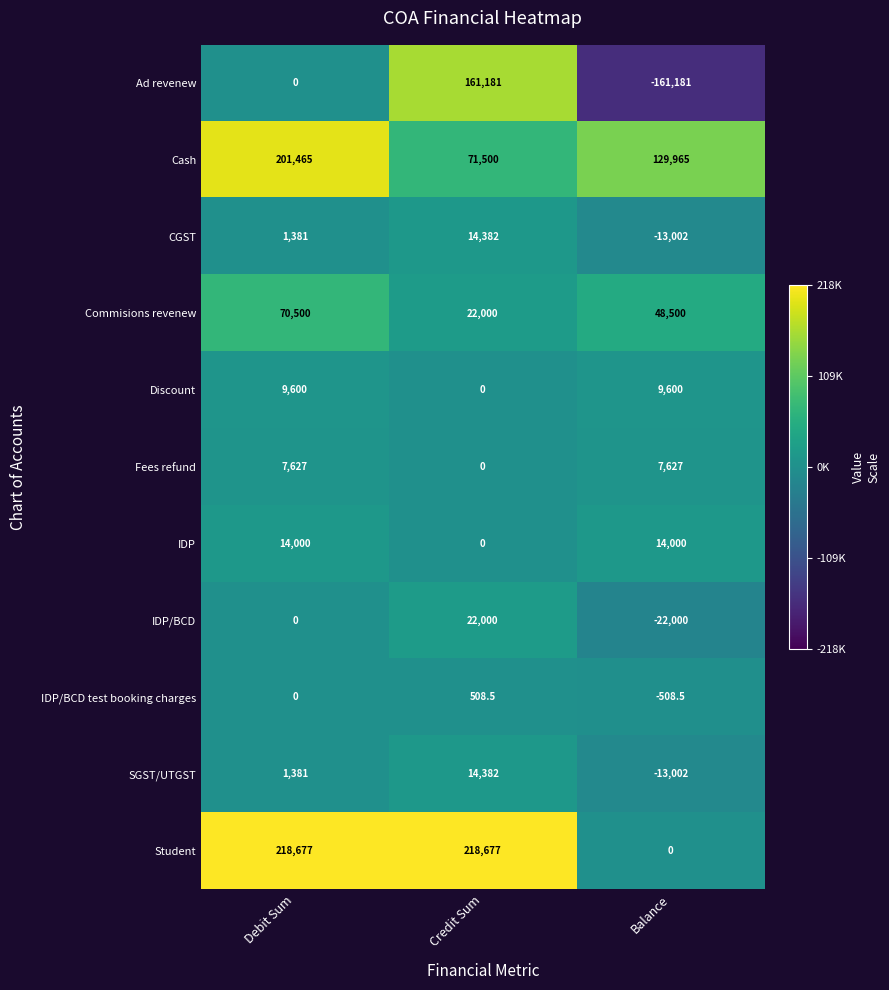

At which category is the sum across all series the highest?

Debit Sum